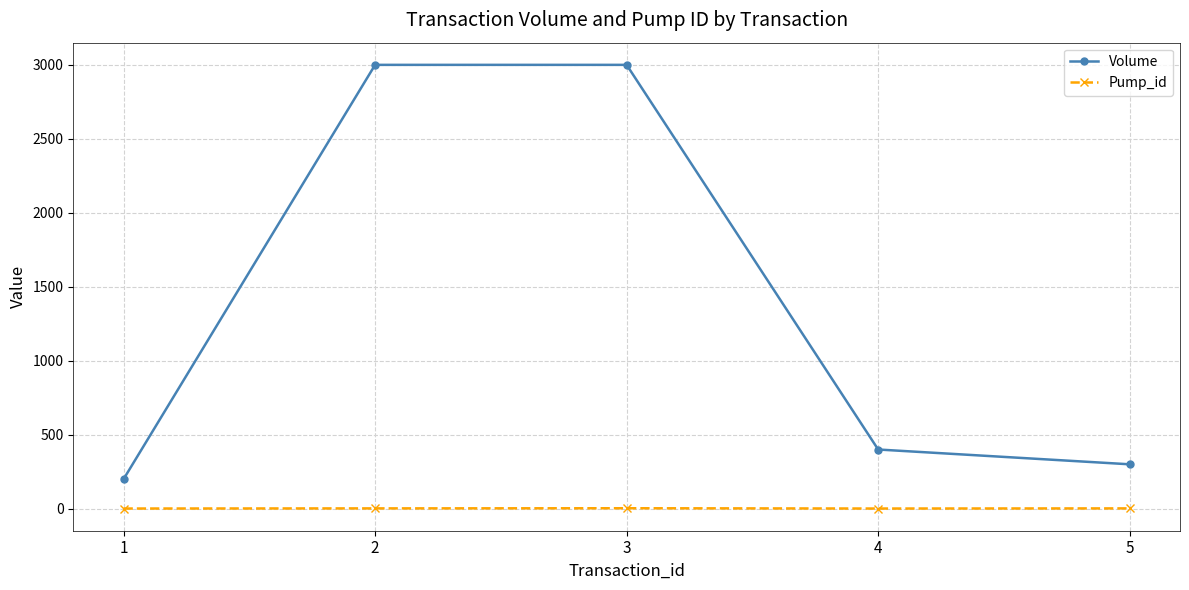

What is the difference between the maximum and minimum values in the Volume series?

2800